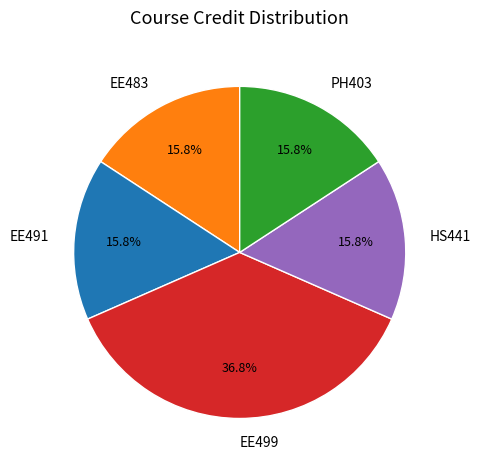

How many segments does this pie chart have?

5